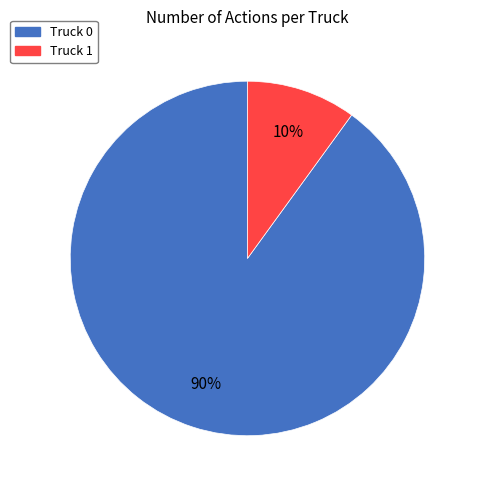

Rank the categories by value from highest to lowest.

Truck 0, Truck 1